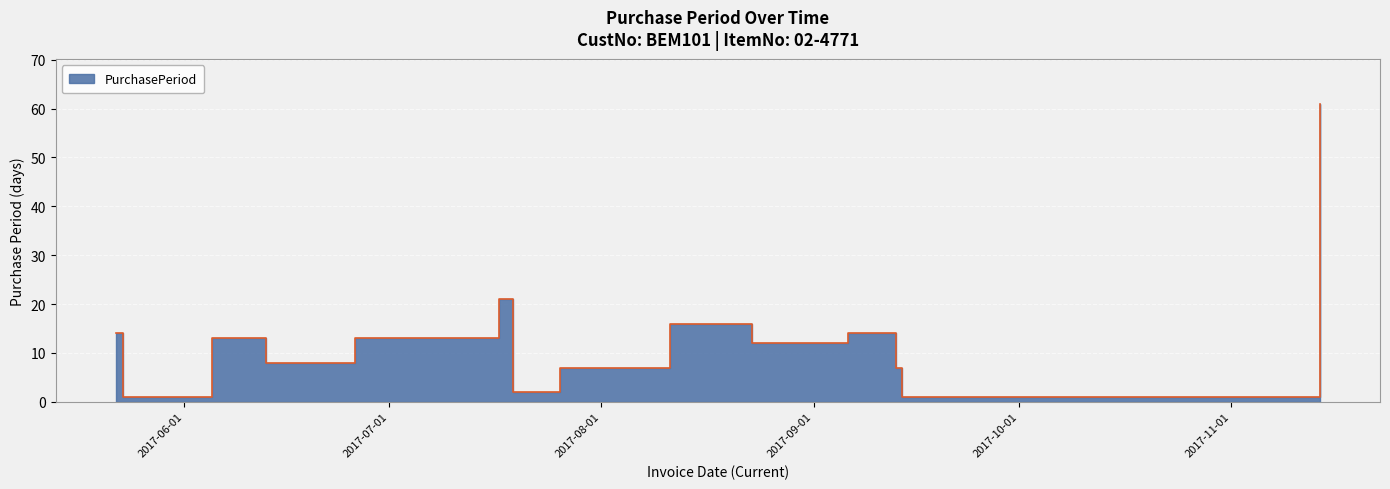

True or false: there are more than 0 points higher than both neighbors.

True